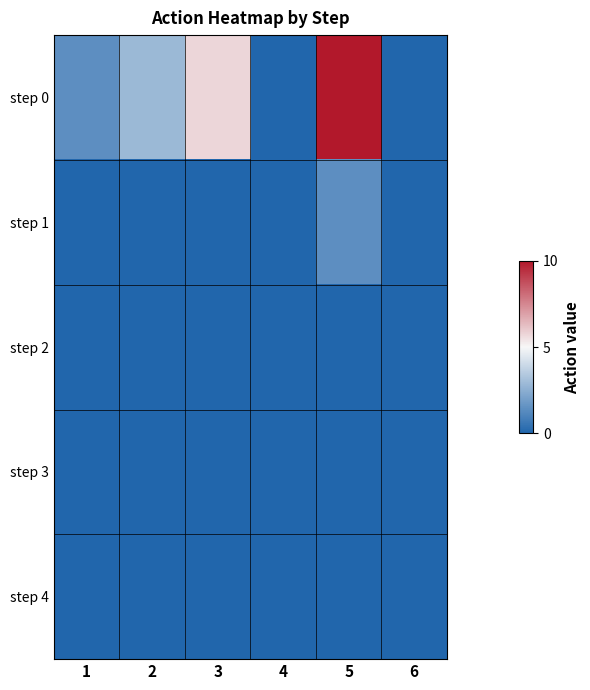

Rank the series by their maximum value, from highest to lowest.

step 0, step 1, step 2, step 3, step 4